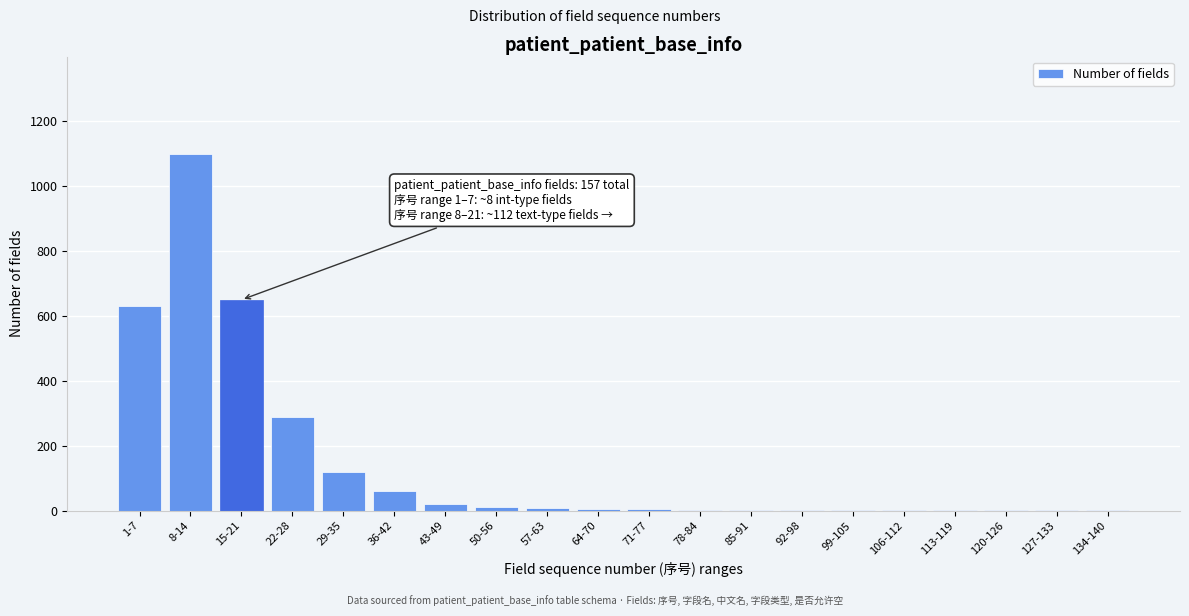

What is the change in value from 1-7 to 8-14?

+470